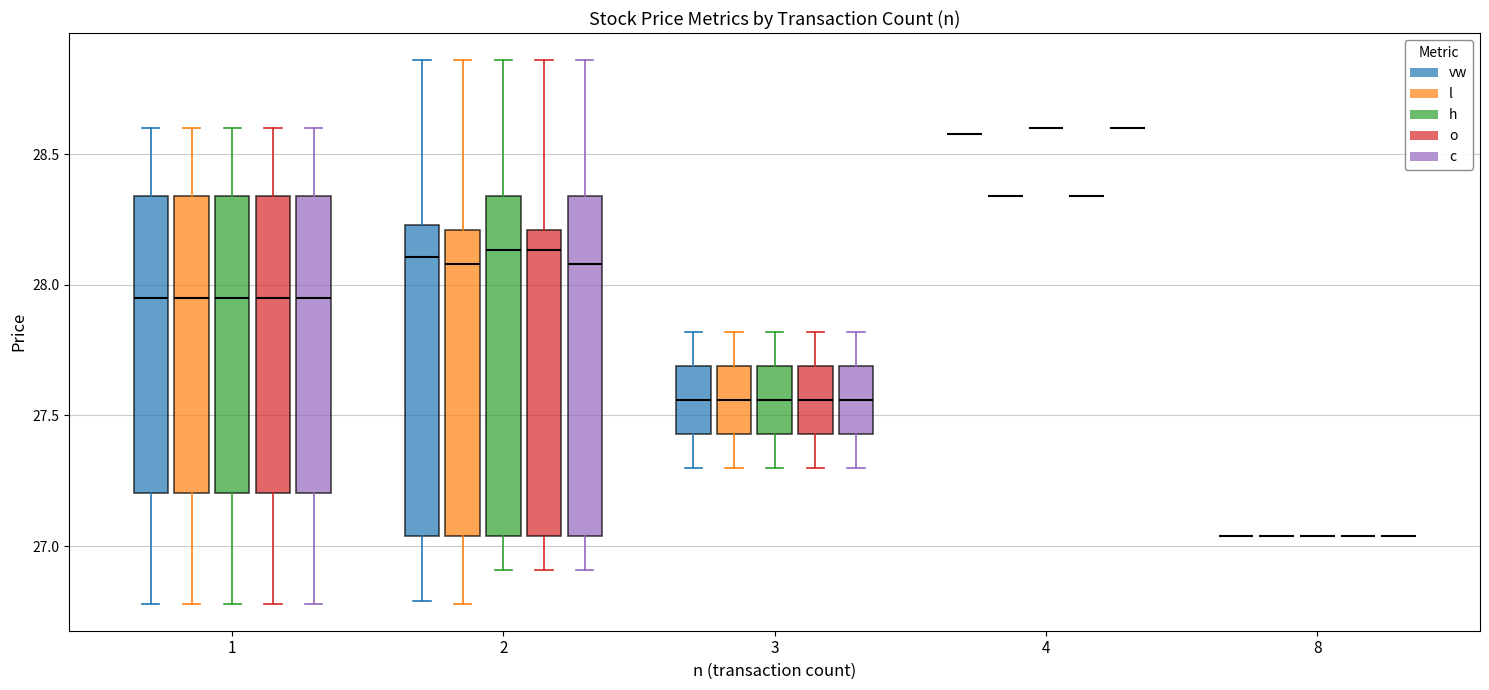

Which series has the largest range (max minus min)?

vw